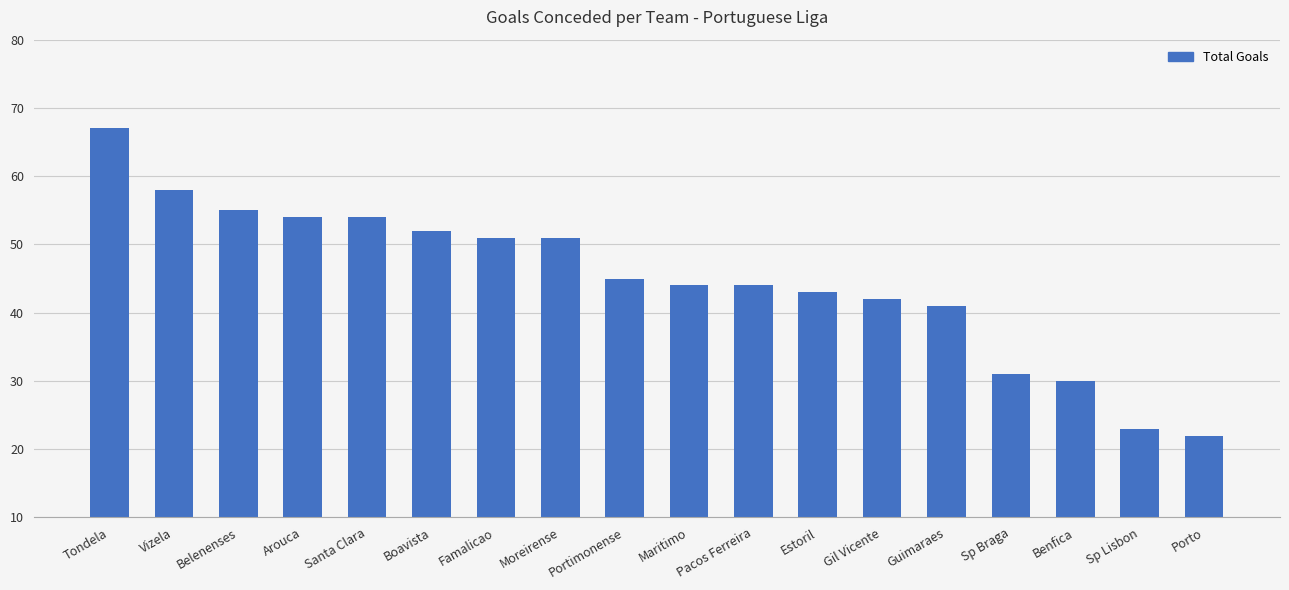

The value at Boavista is 52. True or false?

True